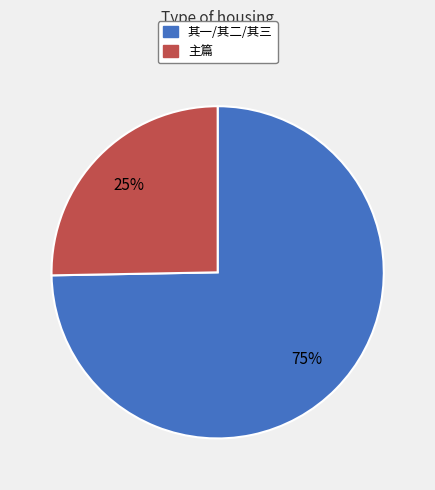

How many slices are in this pie chart?

2